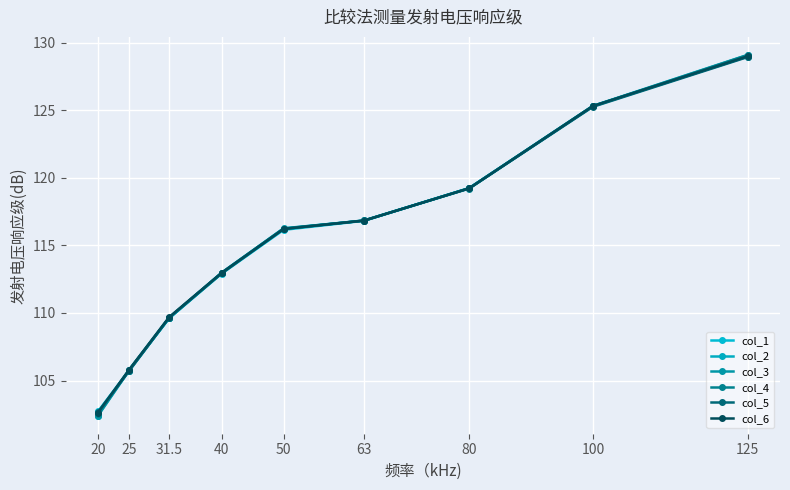

What is the label of the 7th point from the right?

31.5